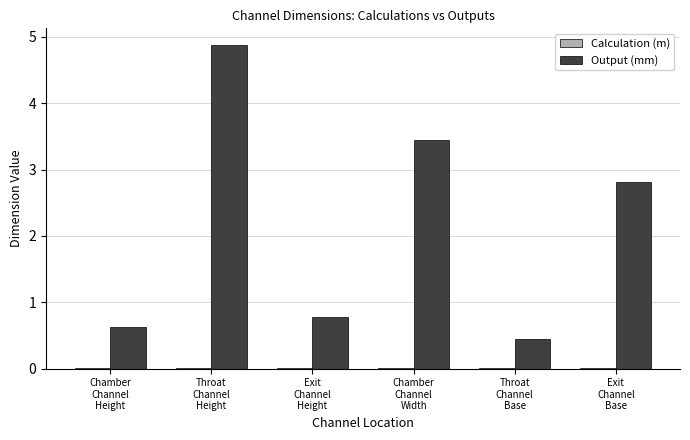

What is the sum of all Output (mm) values?

13.0